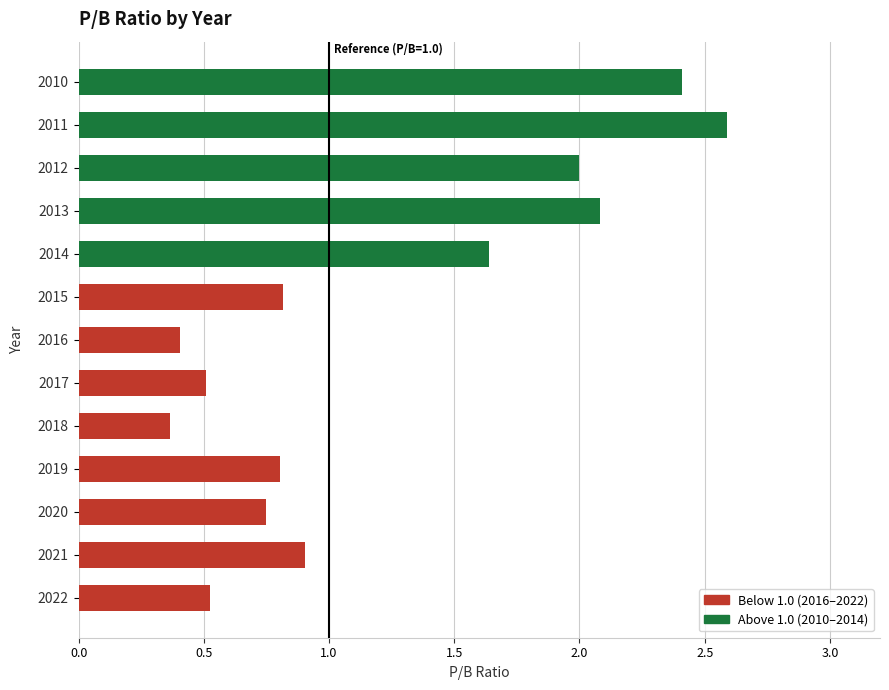

At which category does the chart reach its peak across all series?

2011